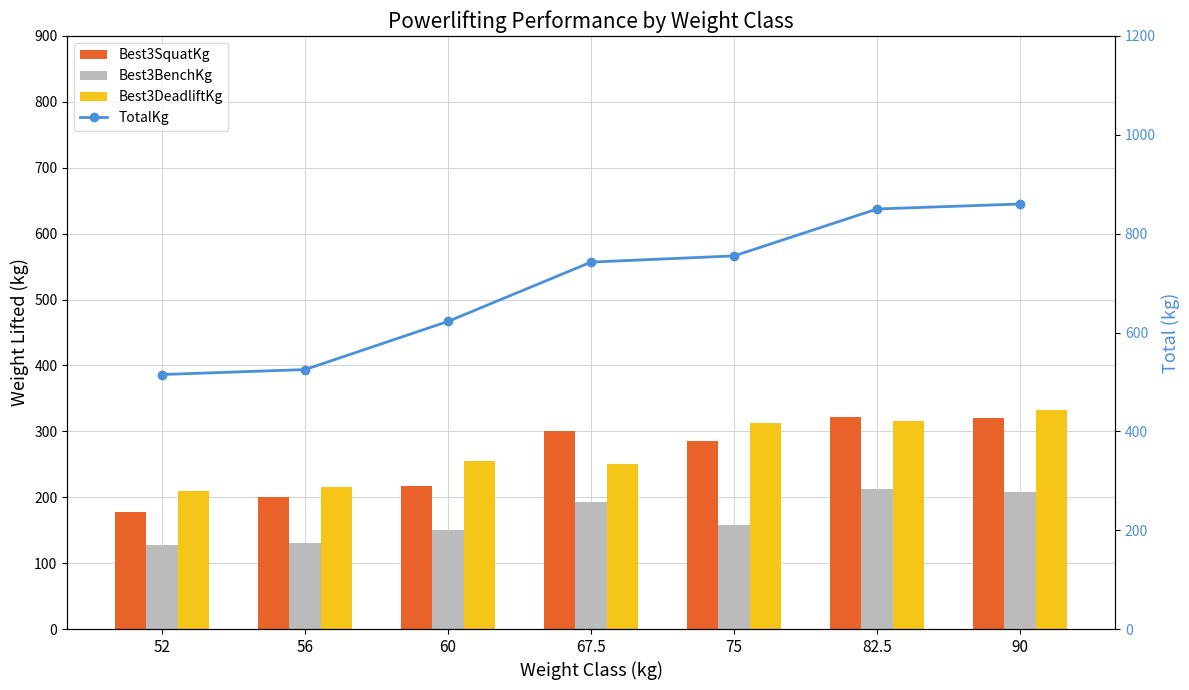

The TotalKg series shows 295.7 at 60. True or false?

False